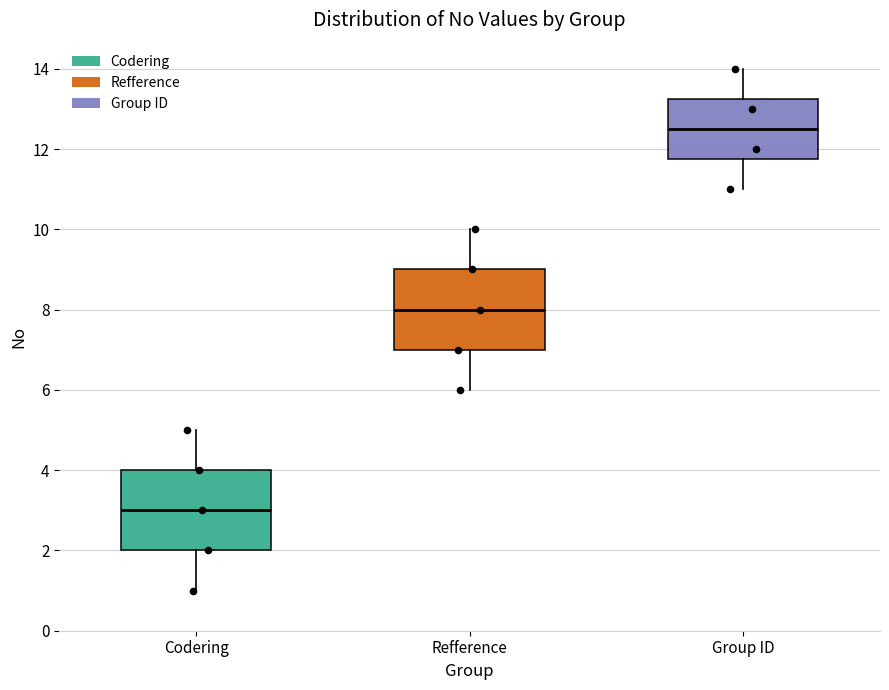

Where does the lower whisker of the box for Refference end on the y-axis? The values are not printed on the chart, so give them approximately, as read against the axis.

6.0